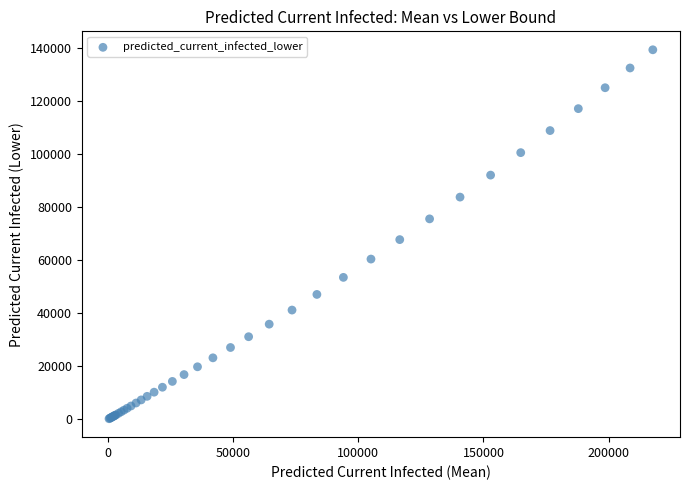

What Y value in the scatter plot is closest to 69801?

67777